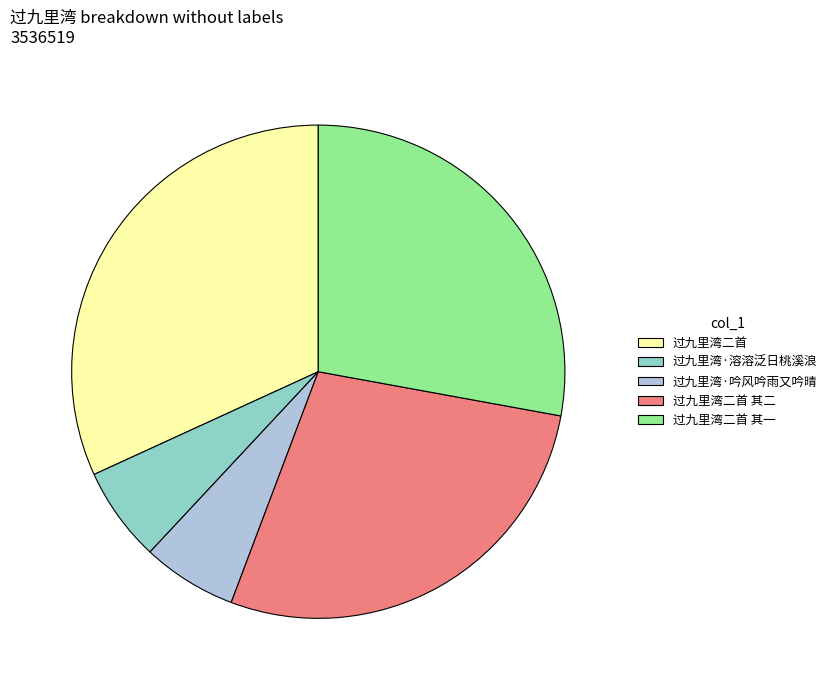

Count the number of slices in the pie.

5